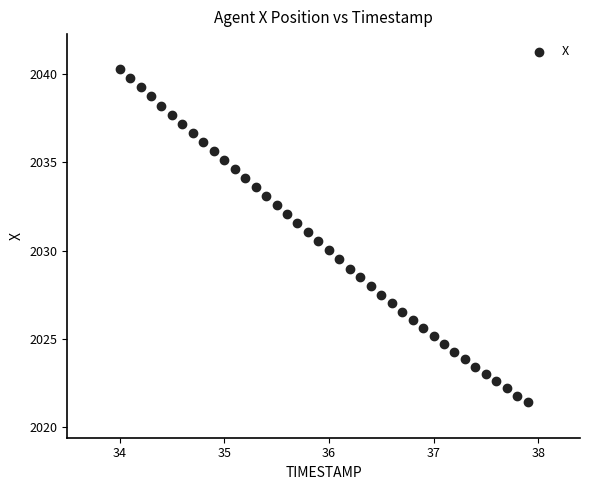

What is the range of X values (max minus min)?

3.9